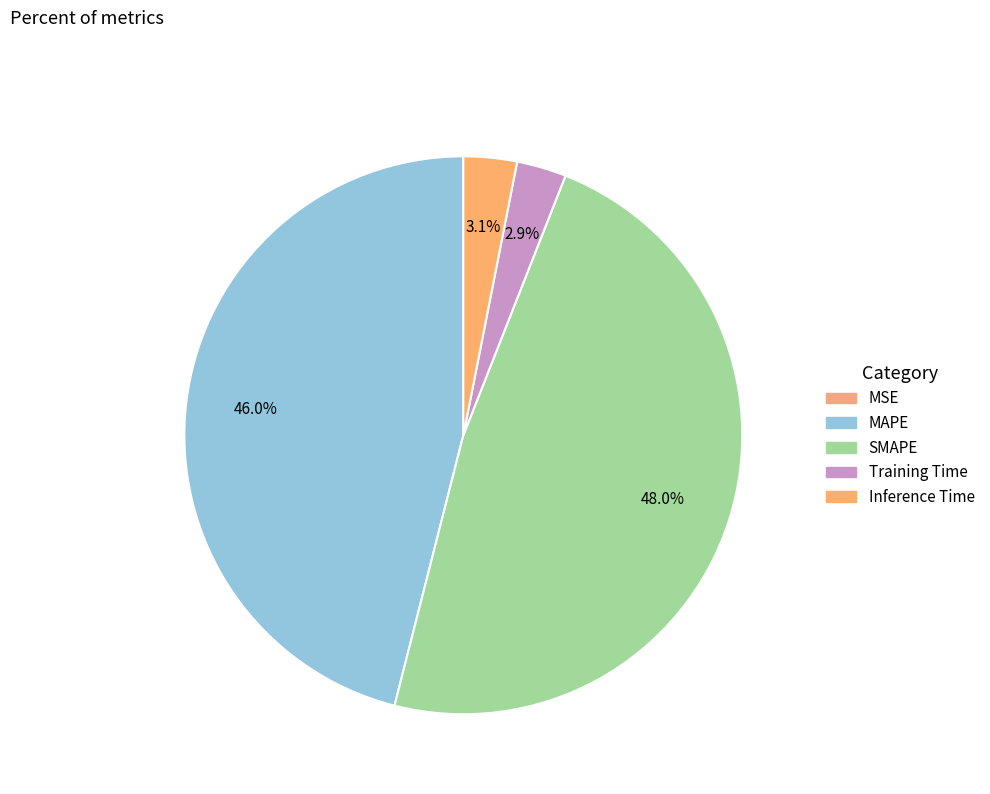

Is the sum of Training Time and SMAPE greater than half?

Yes